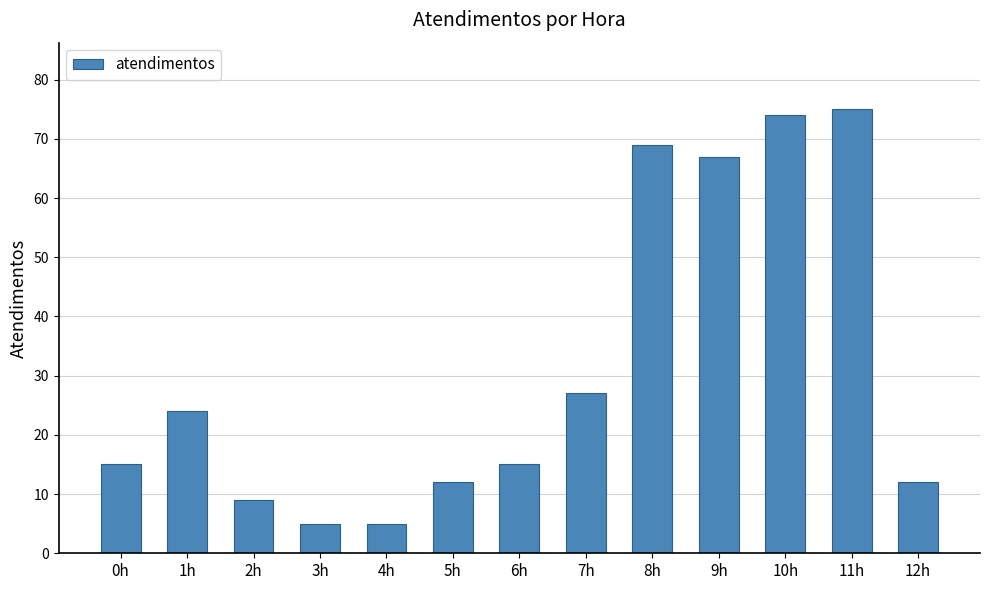

What is the change in value from 0h to 2h?

-6